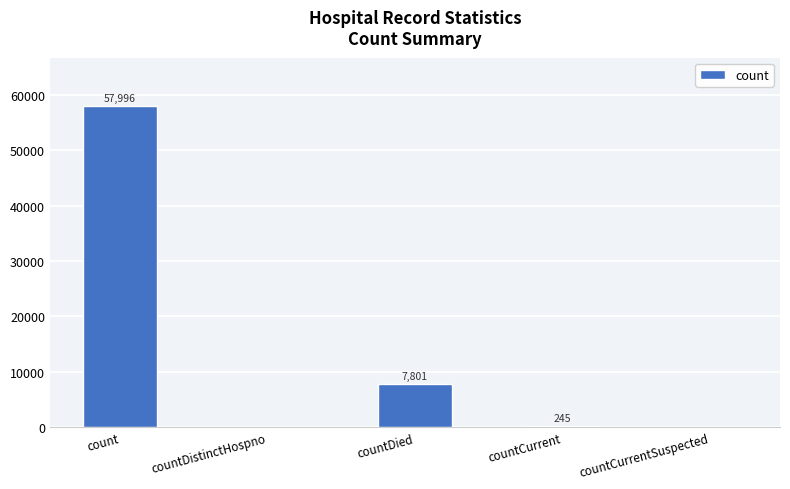

Does the chart contain stacked bars?

No